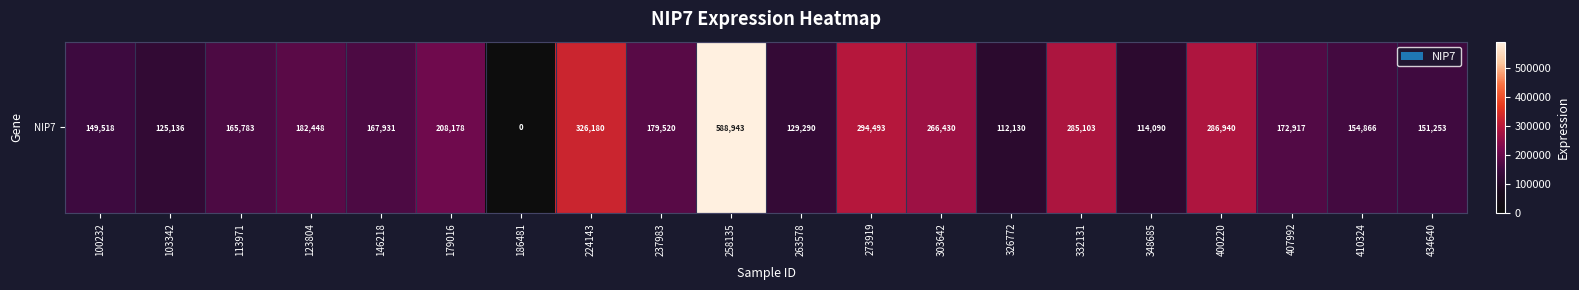

Reading left to right, what are all the values shown in this chart?

100232=149518	103342=125136	113971=165783	123804=182448	146218=167931	179016=208178	186481=0	224143=326180	237983=179520	258135=588943	263578=129290	273919=294493	303642=266430	326772=112130	332131=285103	348685=114090	400220=286940	407992=172917	410324=154866	434640=151253